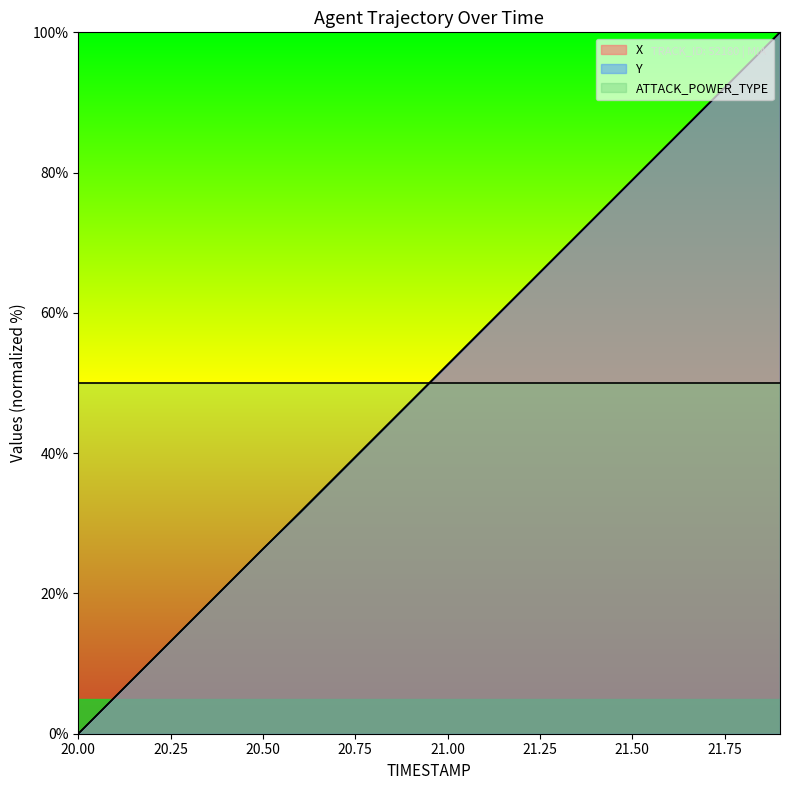

At how many categories does at least one series exceed 42?

20